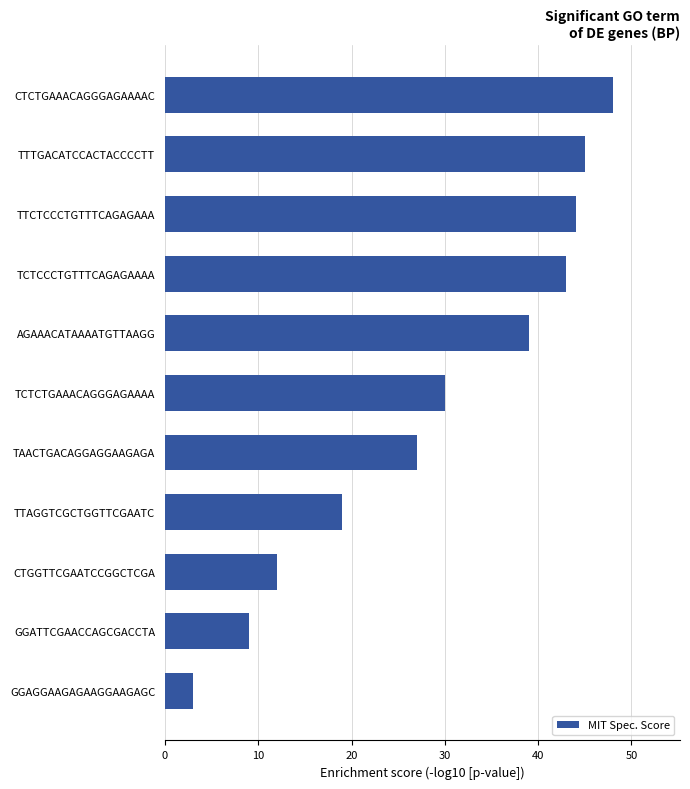

Is it true that the value at AGAAACATAAAATGTTAAGG is 63?

False